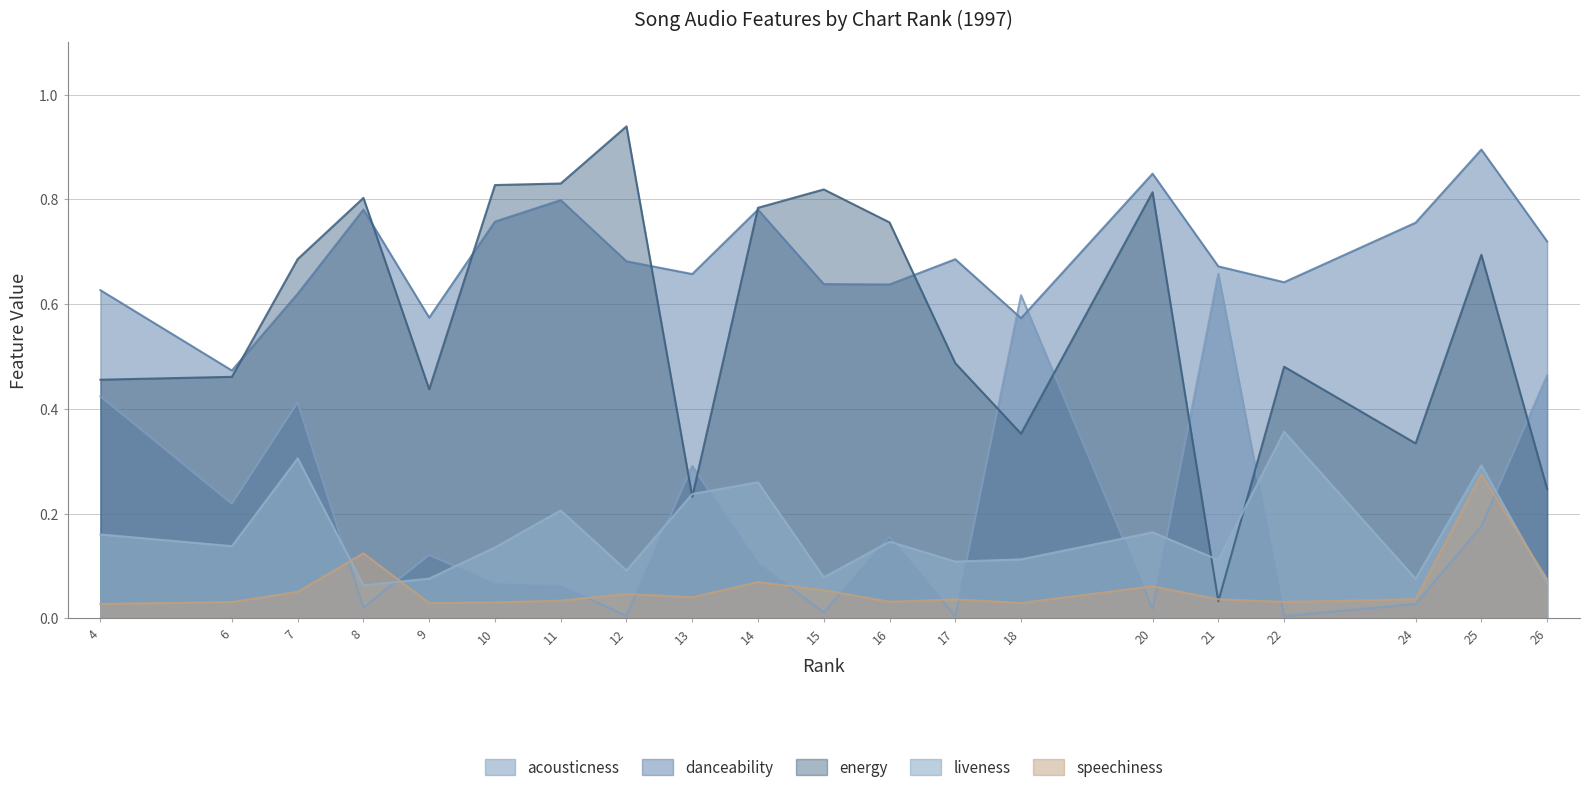

Between which two adjacent categories do speechiness and acousticness first intersect?

7 and 8